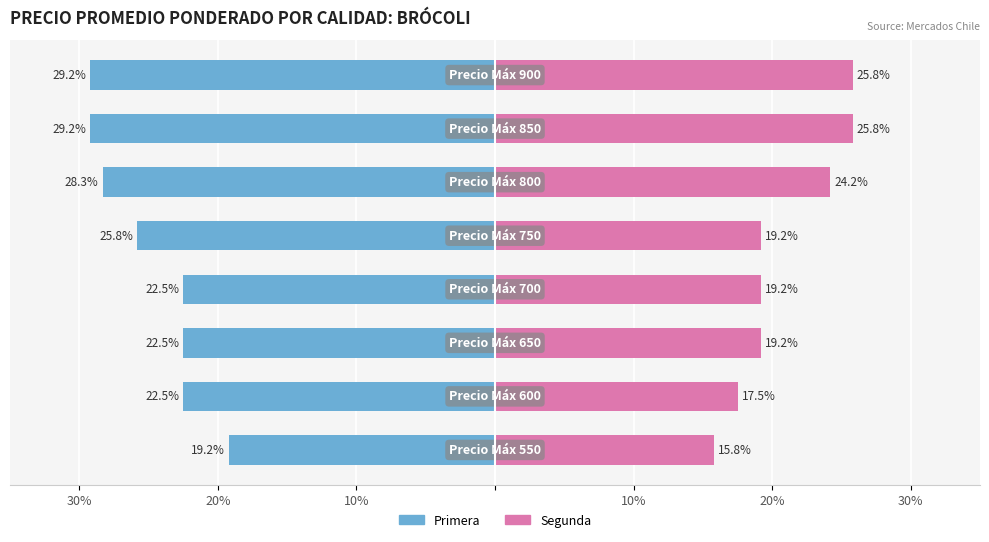

What is the difference between the maximum and minimum values in the Segunda series?

10.0